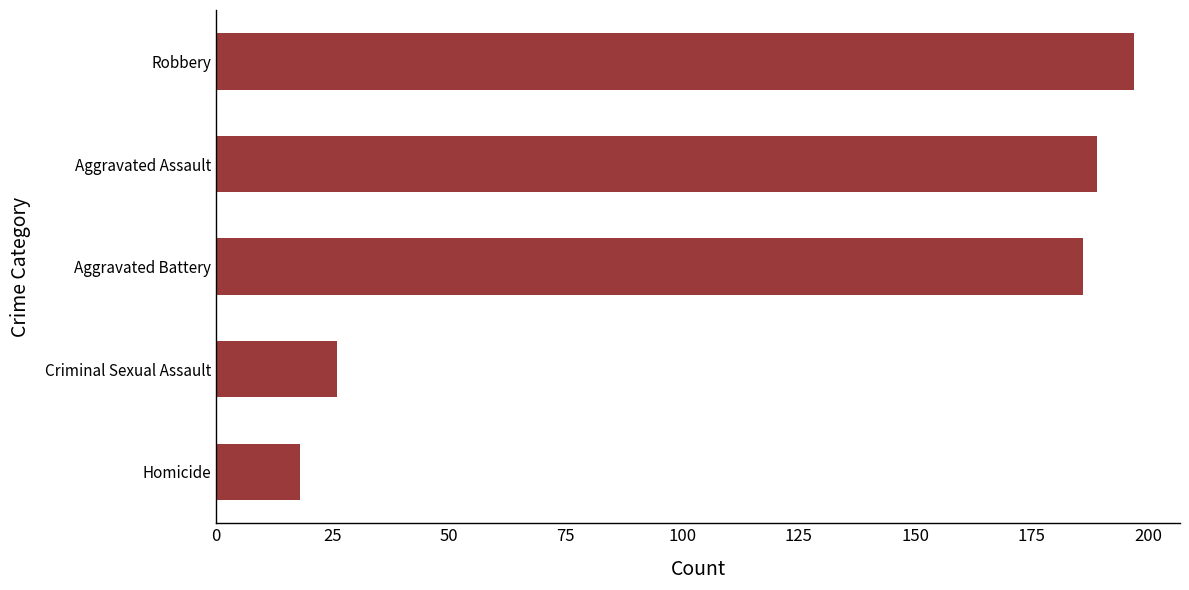

The chart shows a value of 189 at Aggravated Assault. True or false?

True